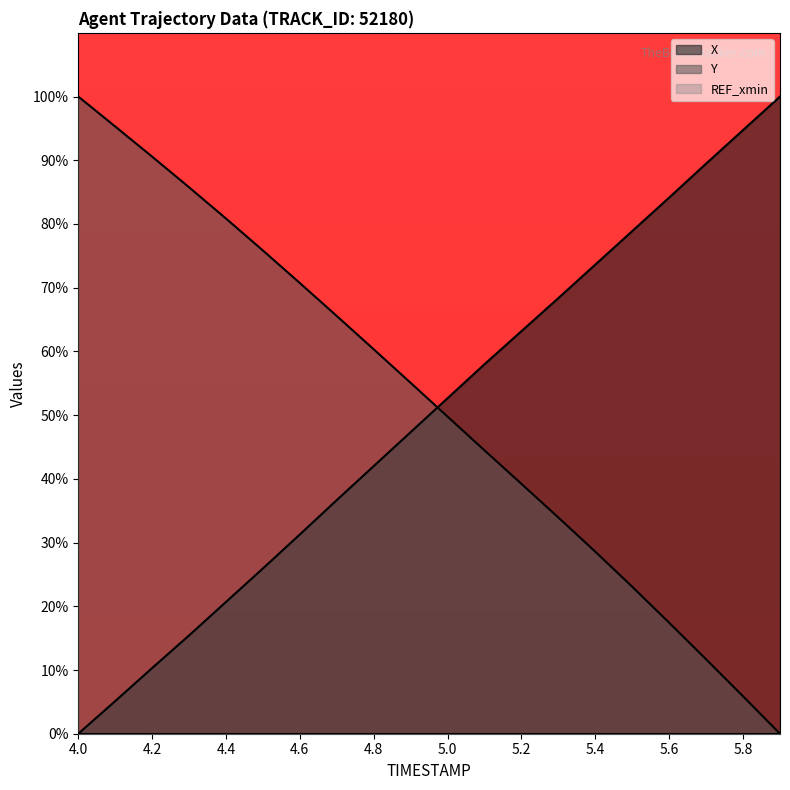

The value of X at 4.0 is -44.9. True or false?

False